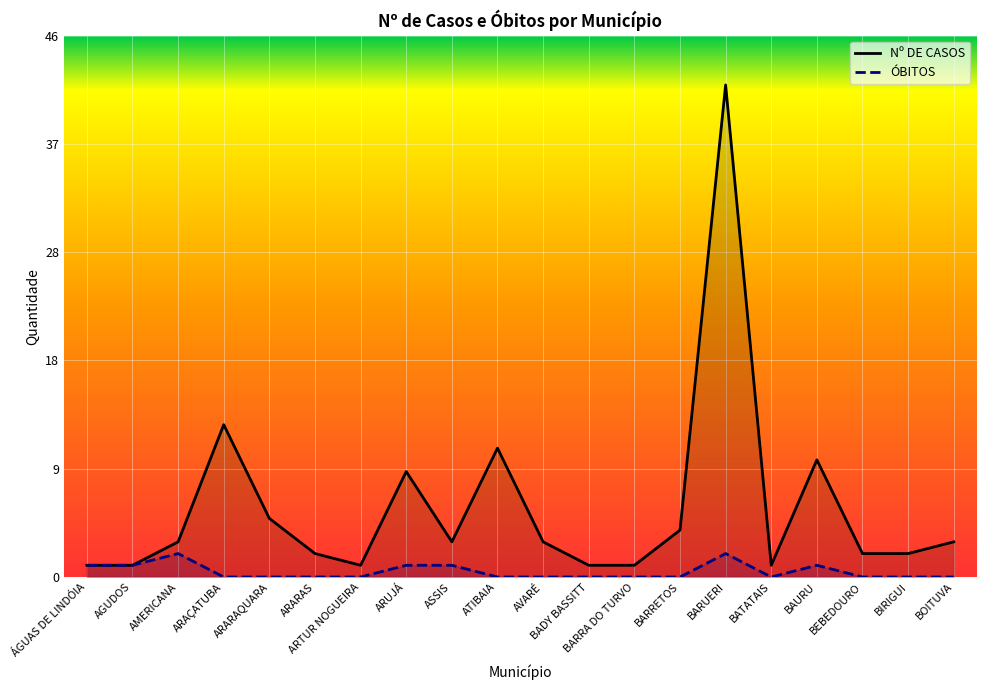

Is it true that Nº DE CASOS equals 1 at BEBEDOURO?

False